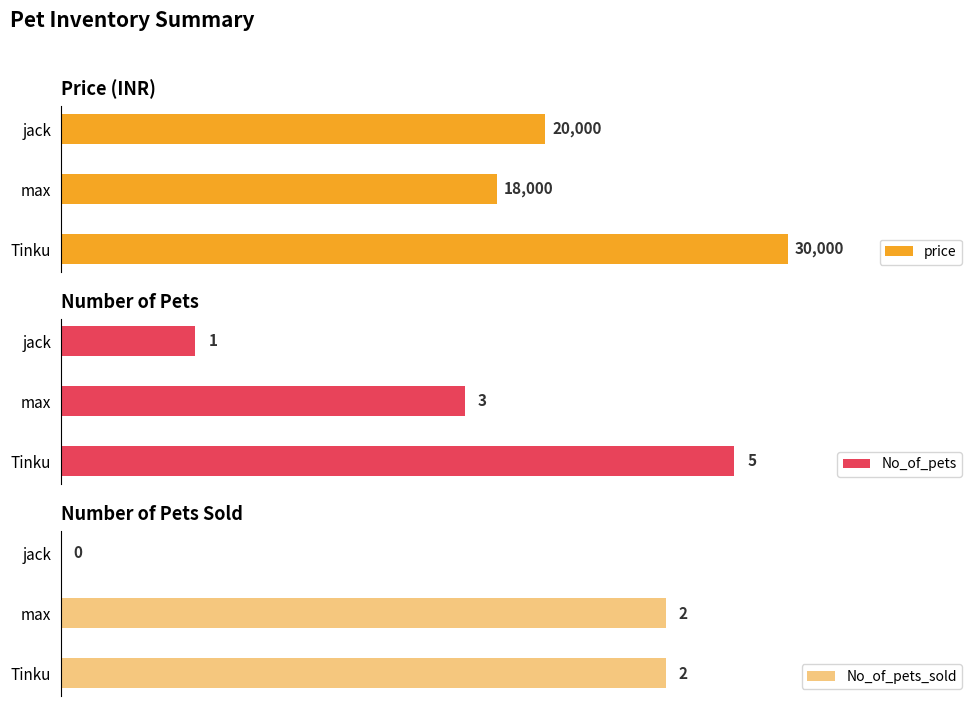

Which category has the highest value in the price series?

Tinku